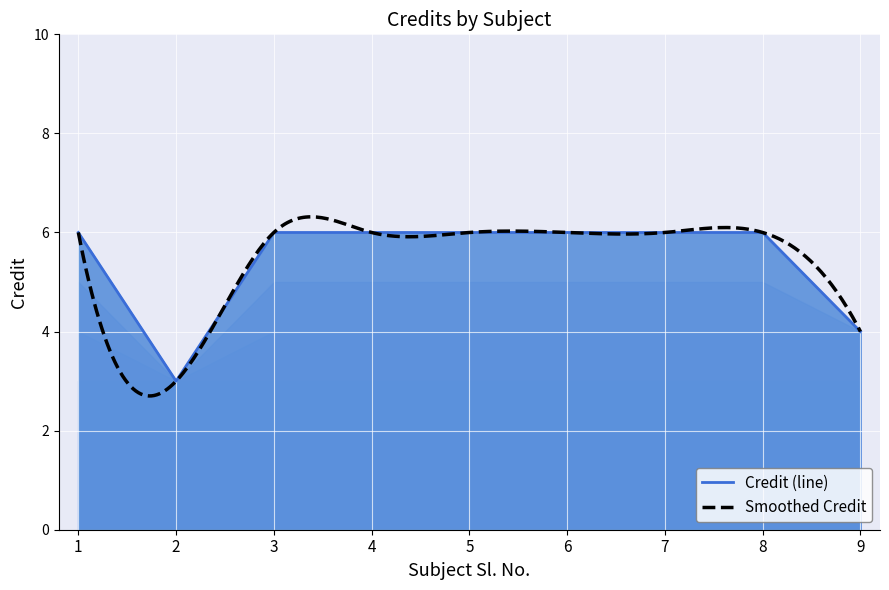

True or false: the data shows 6 at 8.

True